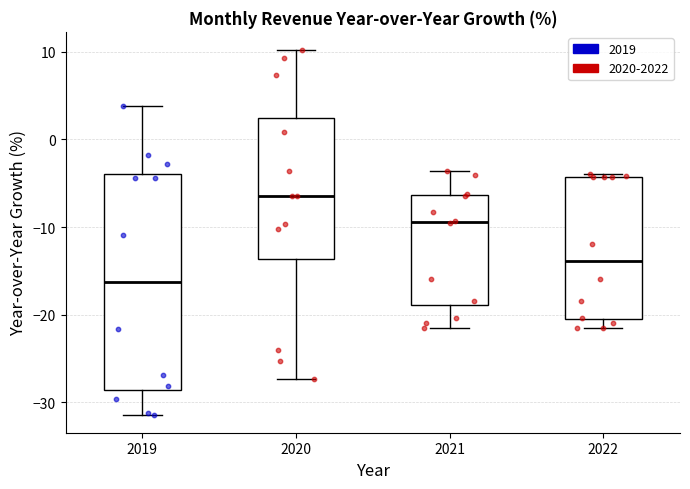

Which box's median line is the highest?

2020